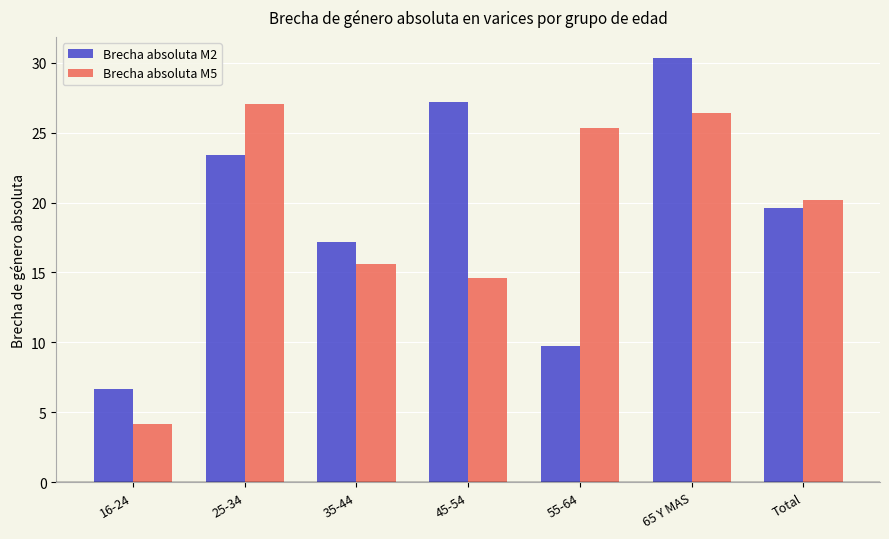

List the labels in order of Brecha absoluta M2 value, smallest first.

16-24, 55-64, 35-44, Total, 25-34, 45-54, 65 Y MAS